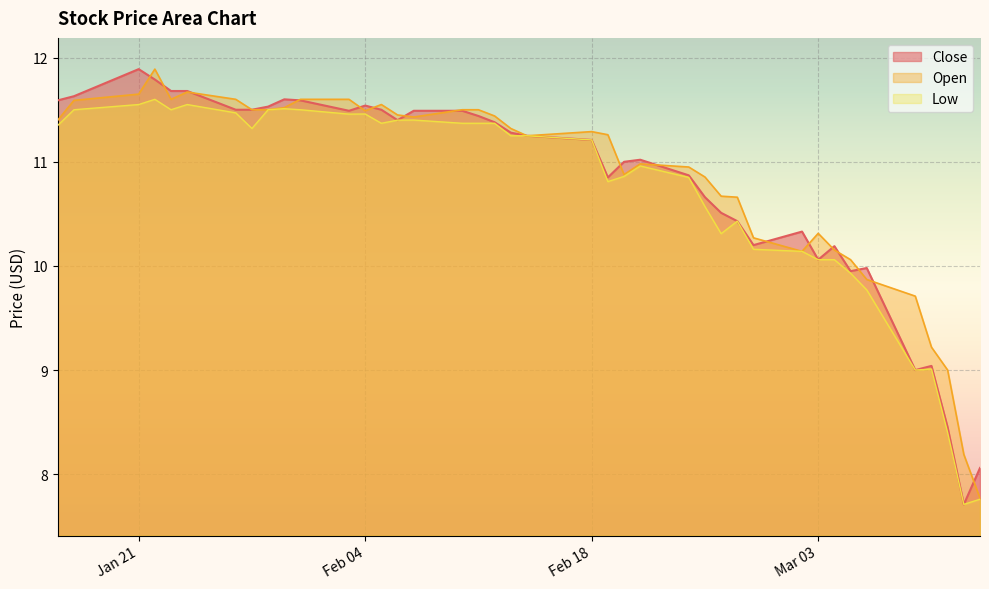

Which series has the largest range (max minus min)?

Close